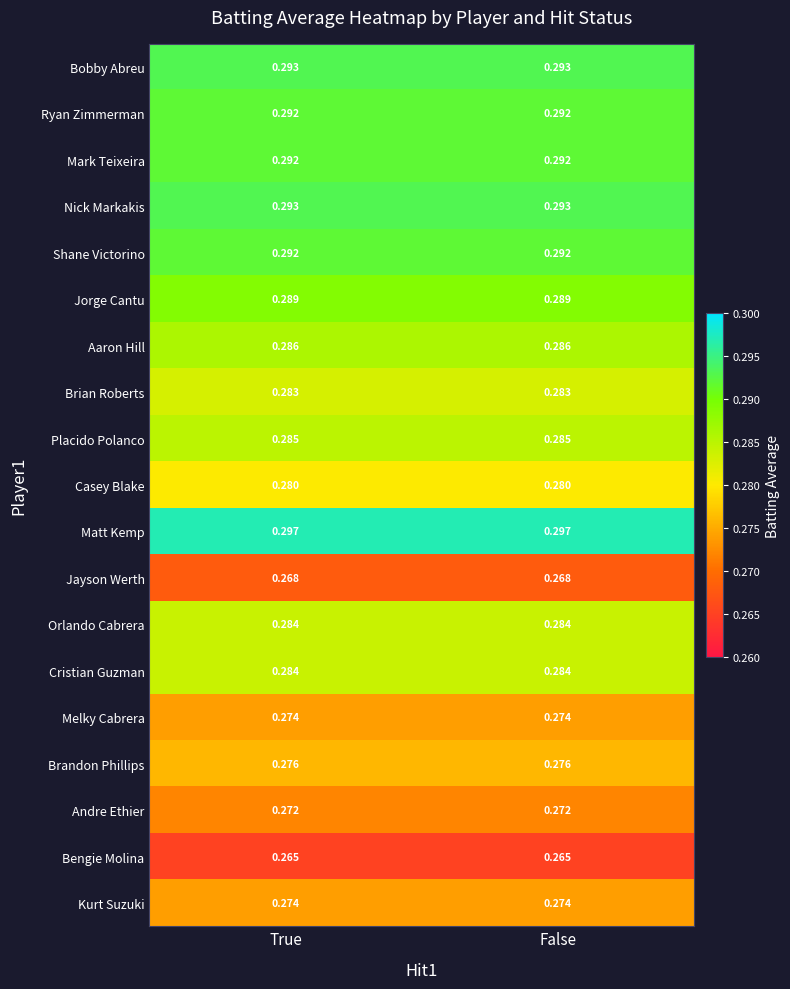

Which series has the largest total across all categories?

Matt Kemp